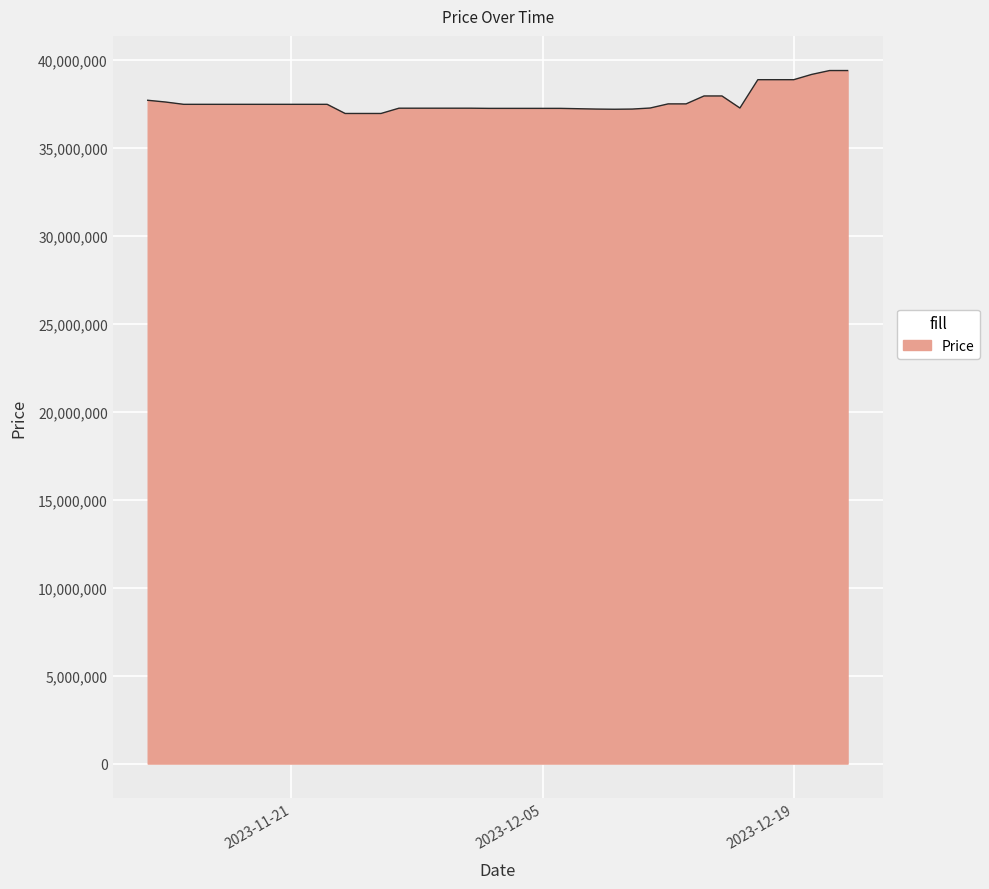

What is the minimum value shown in the chart?

36950000